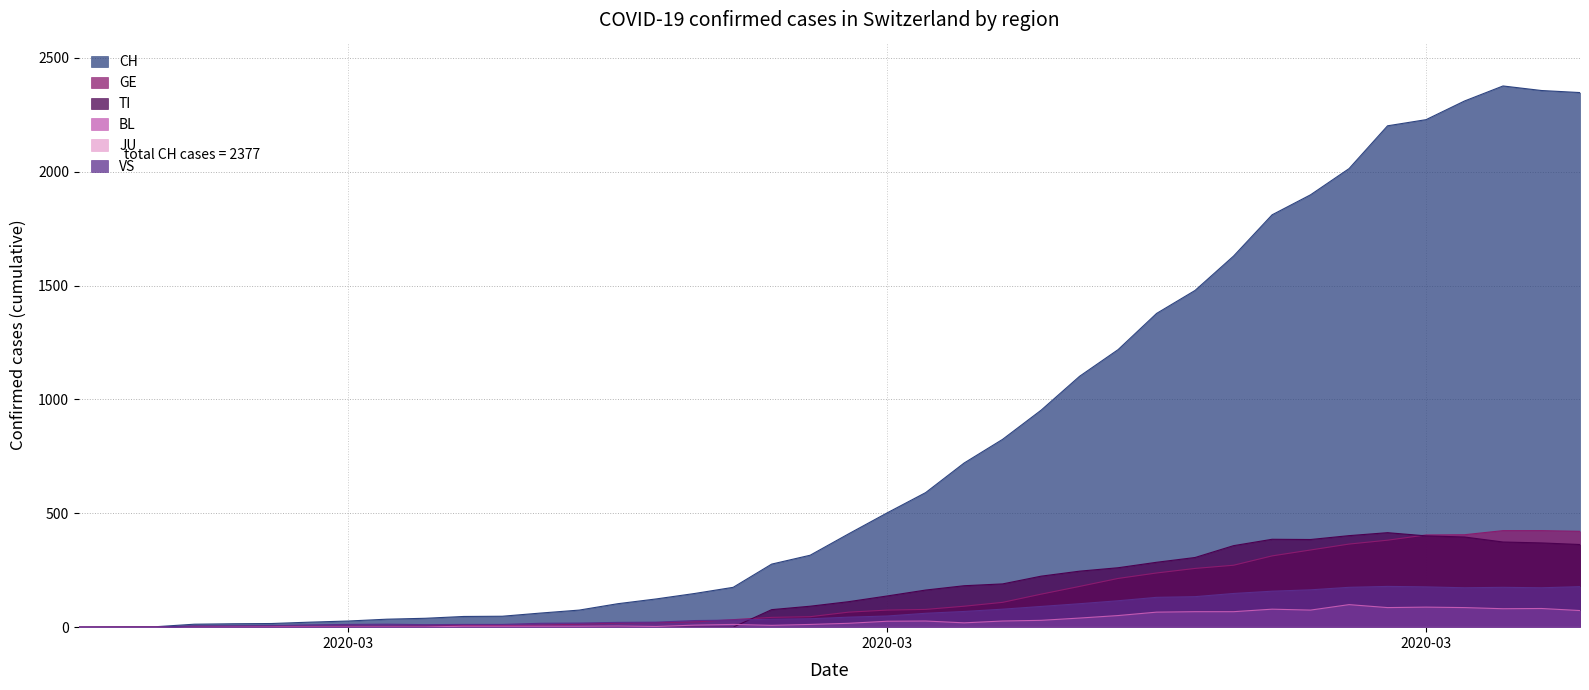

True or false: BL has a value of 7 at 14.

False